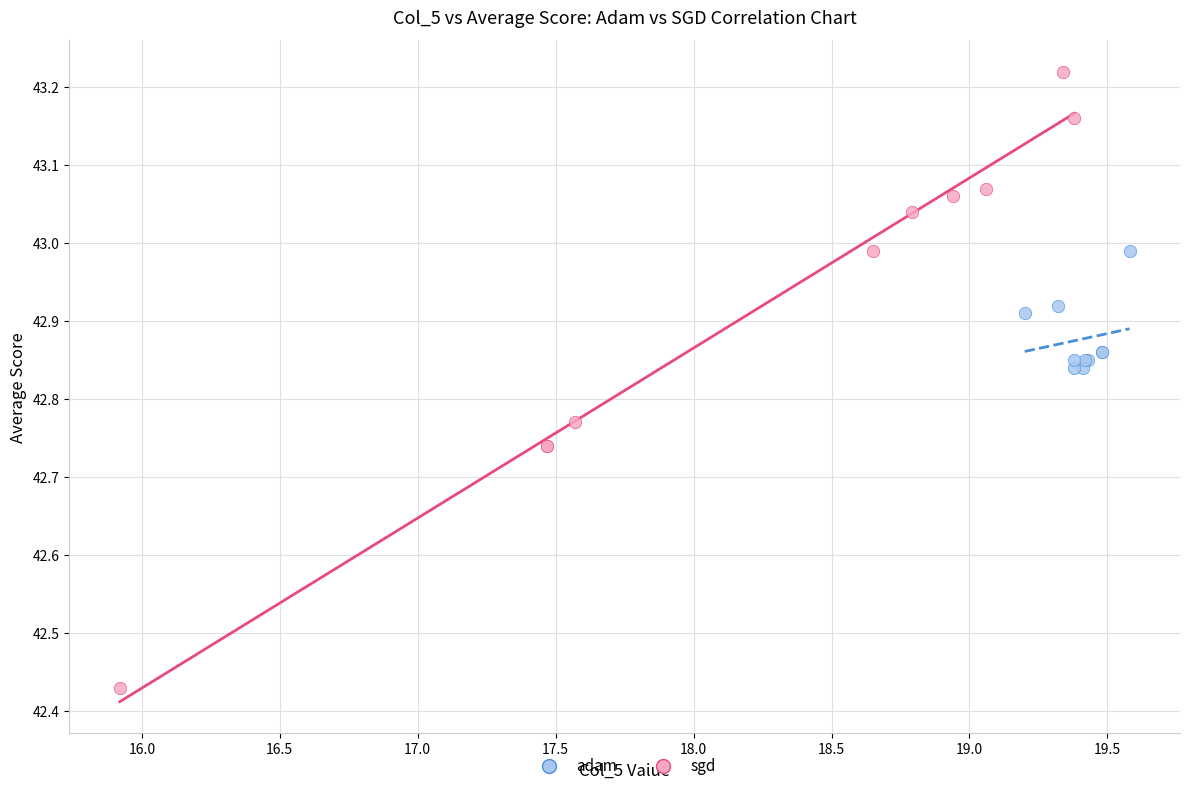

What are all the series names shown in the legend?

adam, sgd